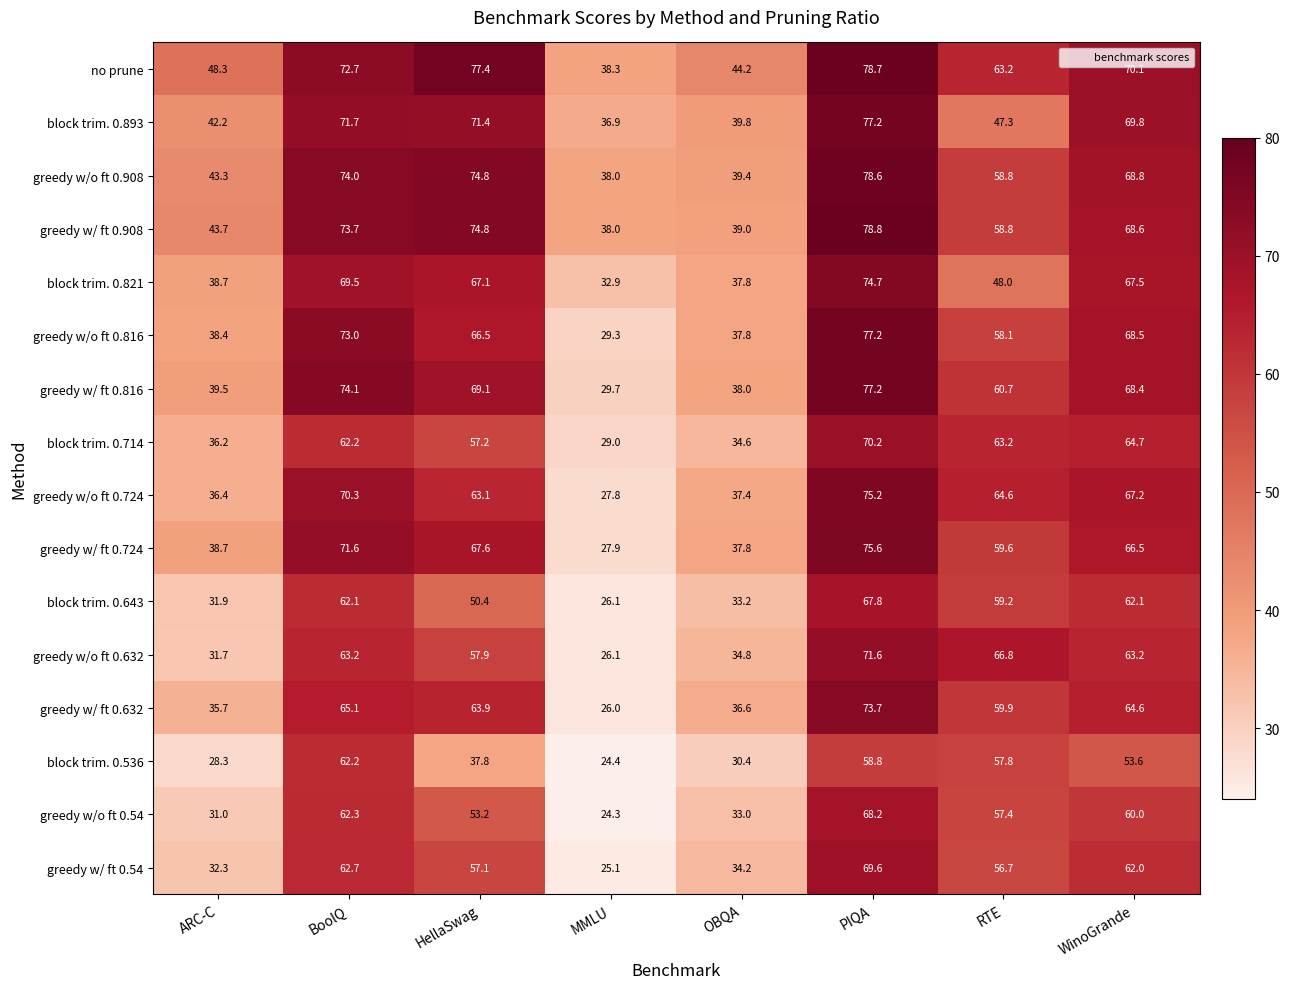

Which series has the largest total across all categories?

no prune